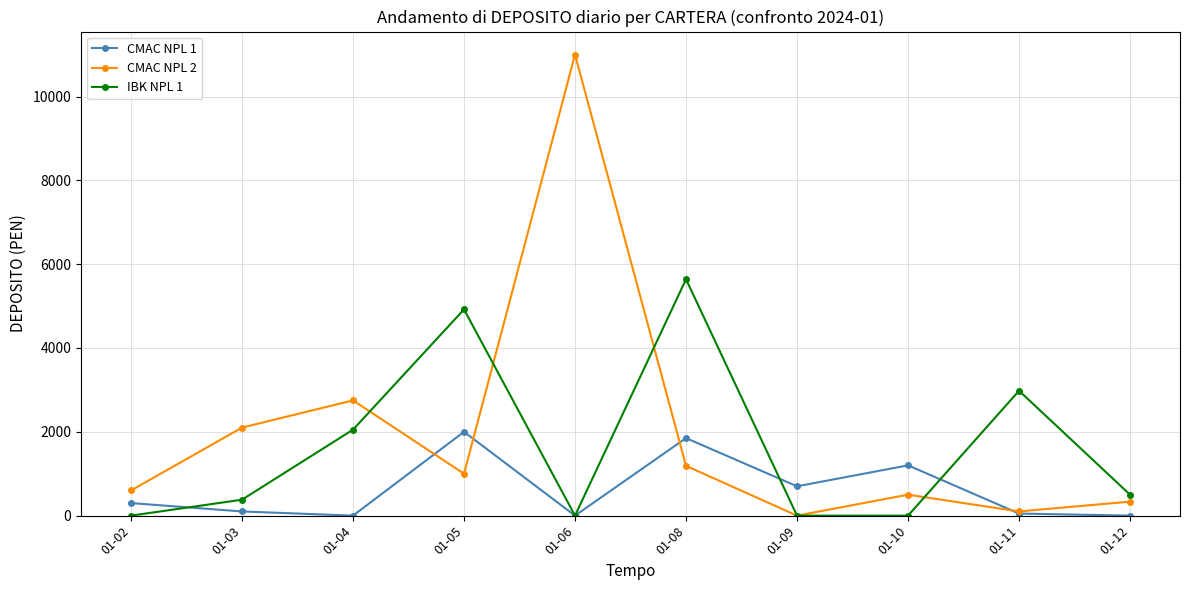

Reading left to right, what are all the values shown in this chart?

CMAC NPL 1: 300.0	100.0	0.0	2000.0	0.0	1850.0	700.0	1200.0	50.0	0.0
CMAC NPL 2: 600.0	2100.1	2750.0	1000.0	11000.0	1187.7	0.0	500.0	100.0	334.0
IBK NPL 1: 0.0	380.0	2051.0	4920.0	0.0	5640.0	0.0	0.0	2980.0	500.0